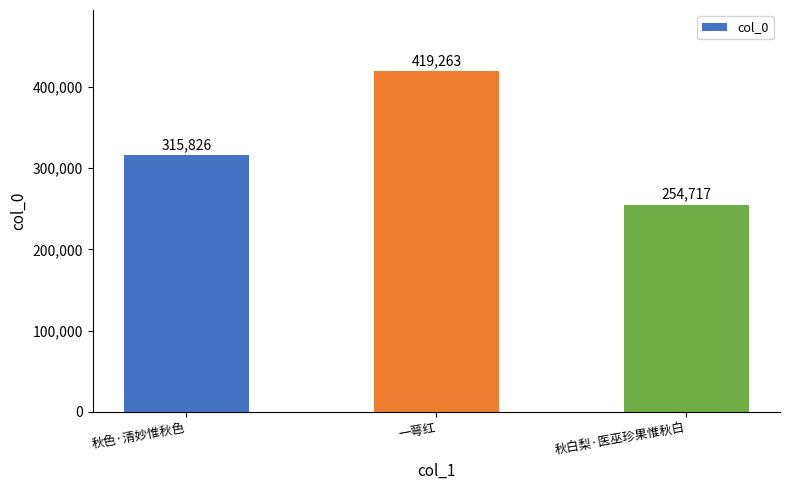

Reading left to right, what are all the values shown in this chart?

315826	419263	254717